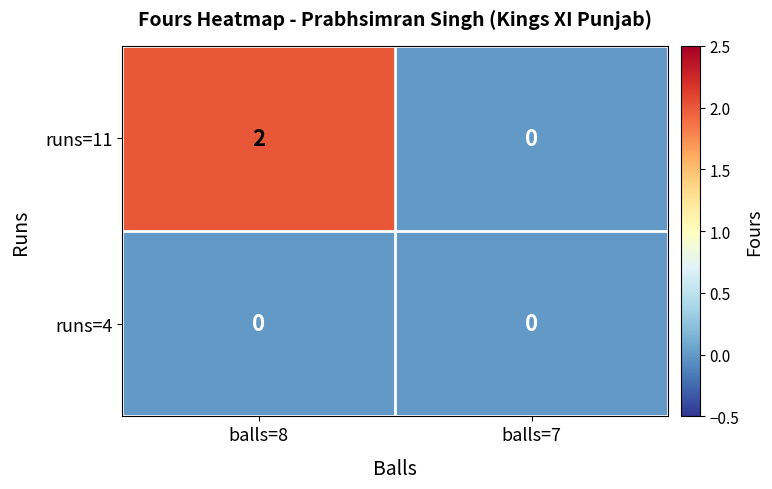

Reading left to right, extract all data points from this chart.

runs=11: balls=8=2	balls=7=0
runs=4: balls=8=0	balls=7=0